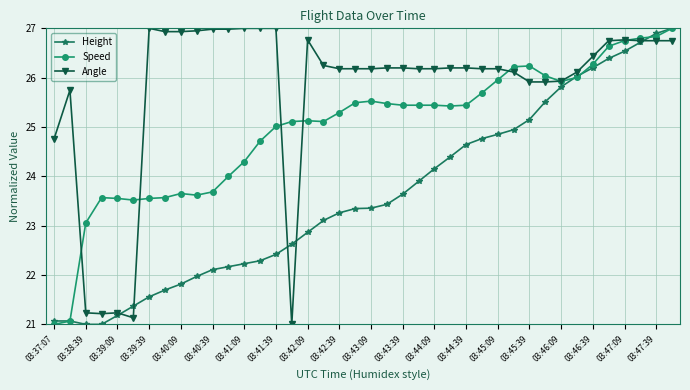

What is the difference between the second highest and second lowest values in the Height series?

5.9